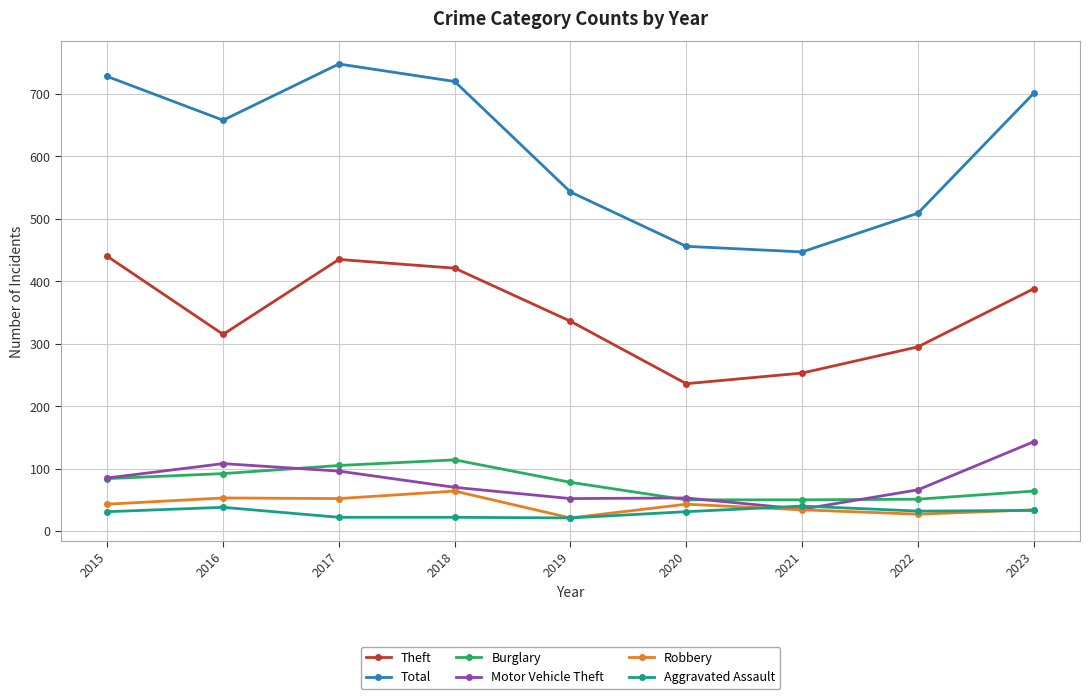

Which series has the widest spread of values?

Total